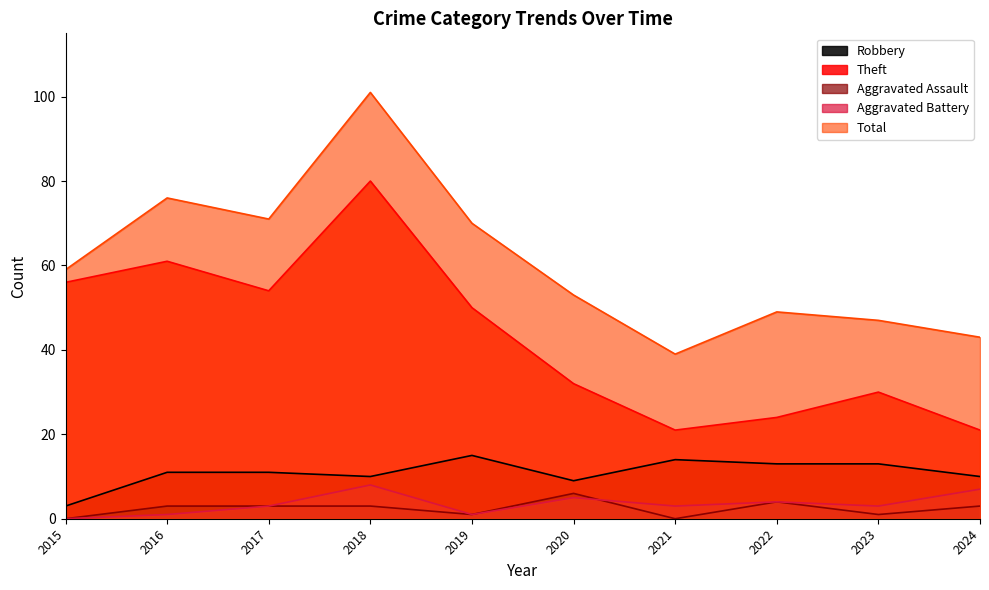

How many data points in Aggravated Battery are less than 3?

3